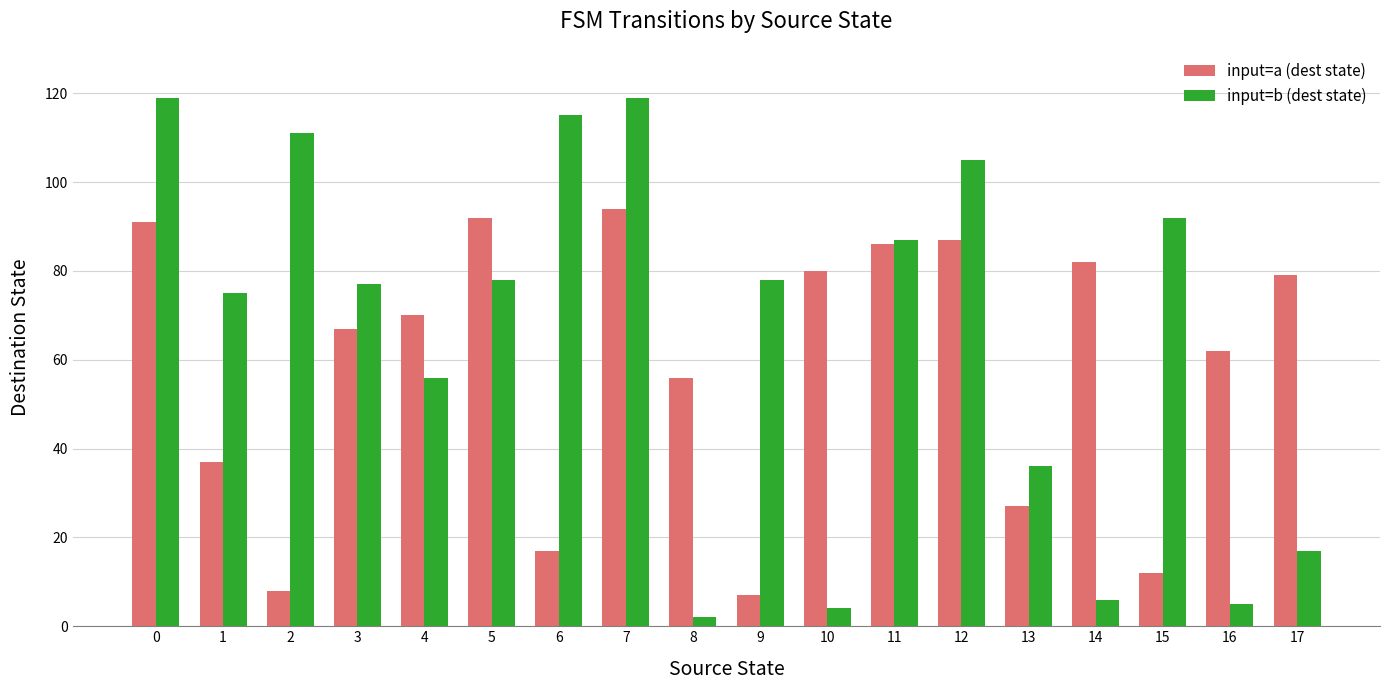

How many series are shown in this chart?

2